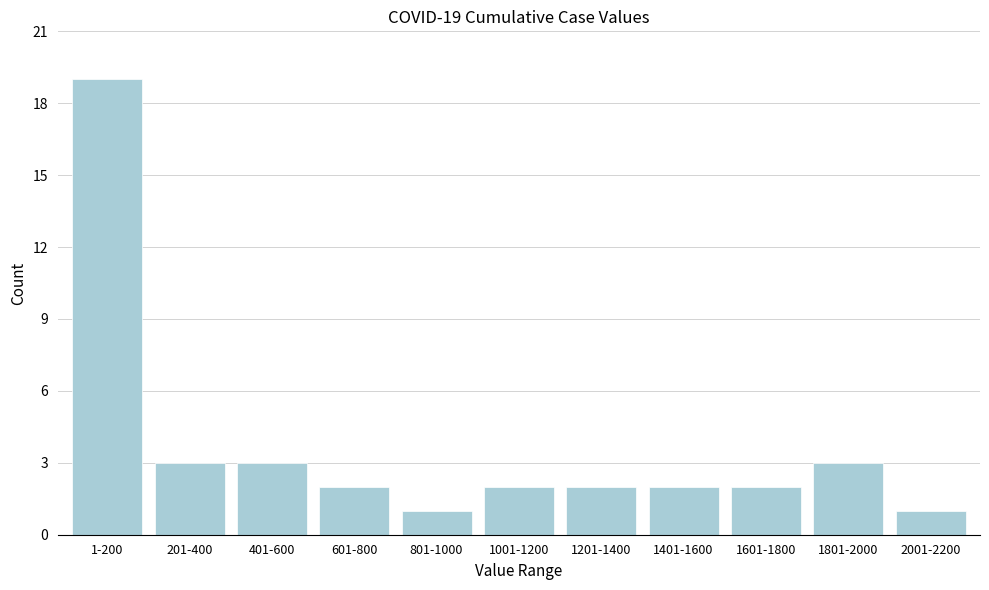

Reading right to left, list all the values displayed in this chart.

1	3	2	2	2	2	1	2	3	3	19